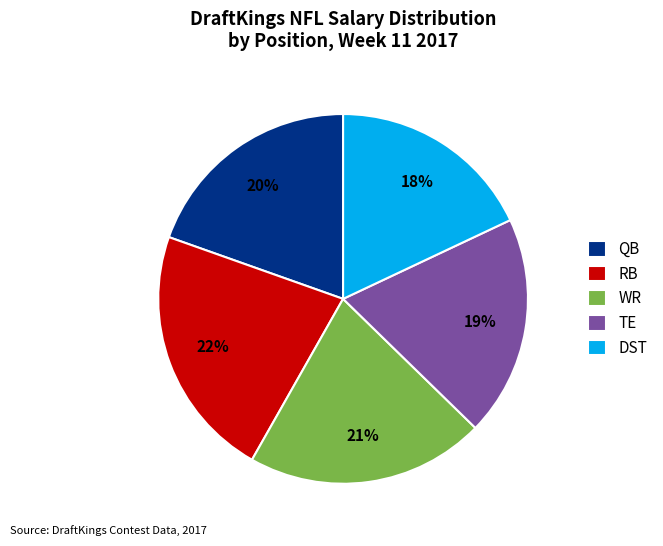

True or false: TE accounts for 14% of the total.

False